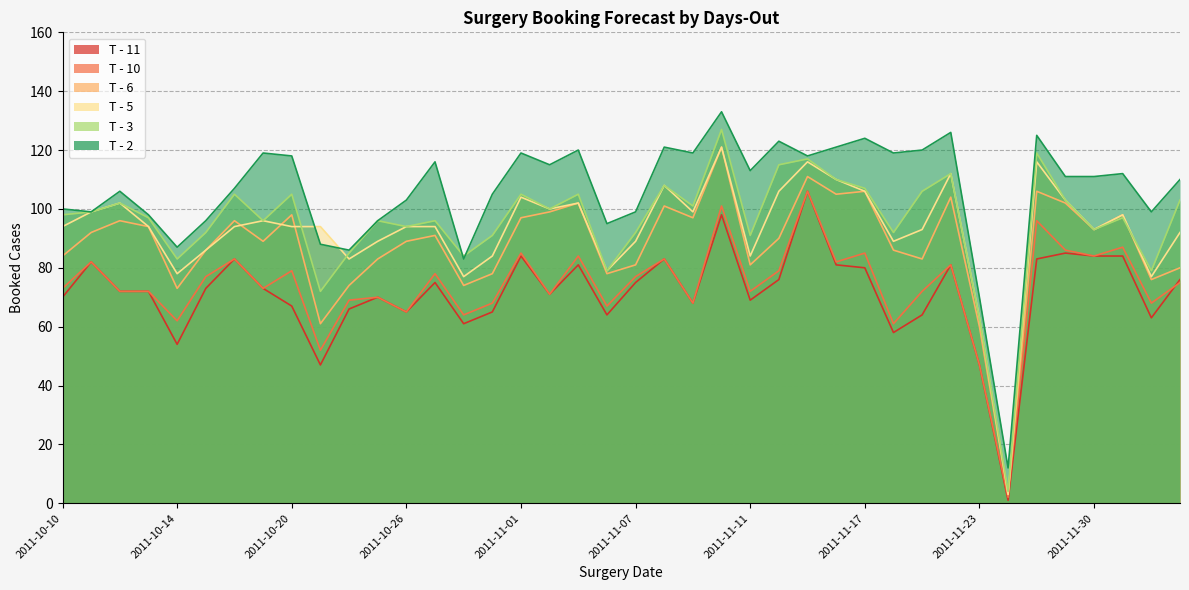

What are all the series names shown in the legend?

T - 5, T - 10, T - 6, T - 3, T - 2, T - 11